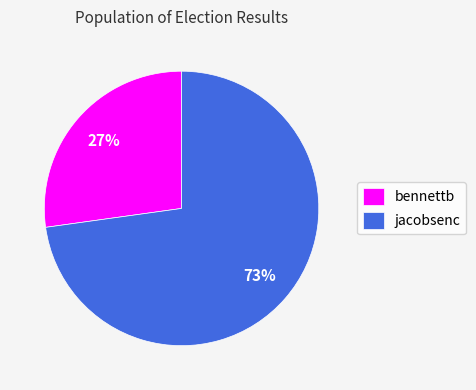

Which category has the smallest portion of the pie?

bennettb